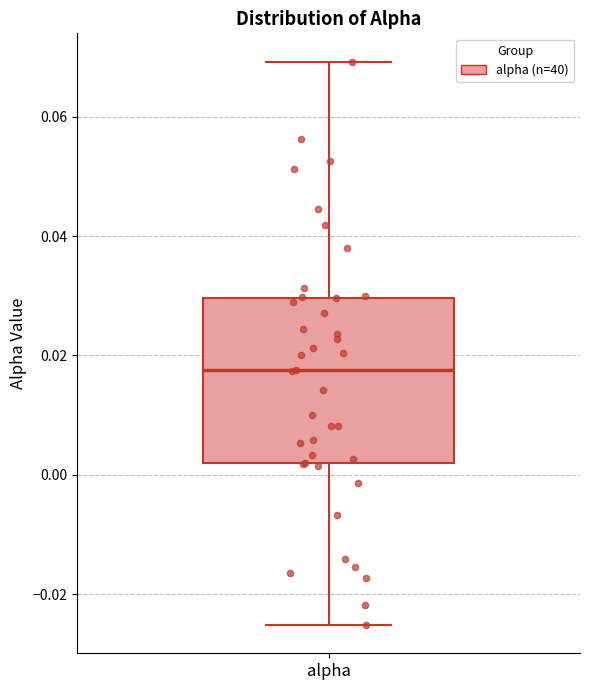

Where does the lower whisker of the box for alpha end on the y-axis? The values are not printed on the chart, so give them approximately, as read against the axis.

-0.026